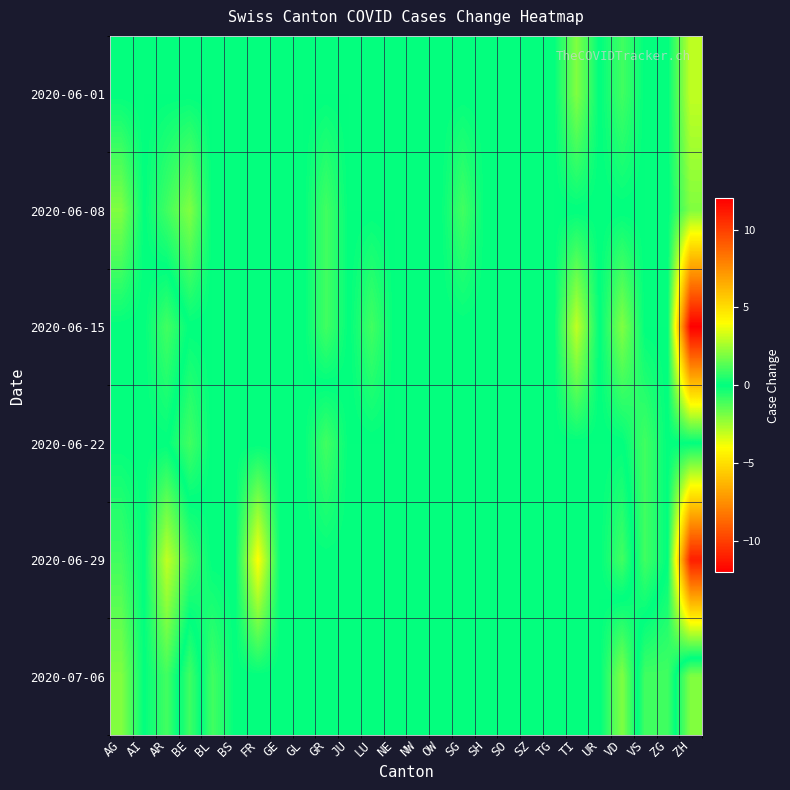

Reading left to right, what are all the values shown in this chart?

2020-06-01: AG=0	AI=0	AR=0	BE=0	BL=0	BS=0	FR=0	GE=0	GL=0	GR=0	JU=0	LU=0	NE=0	NW=0	OW=0	SG=0	SH=0	SO=0	SZ=0	TG=0	TI=-2	UR=0	VD=-1	VS=0	ZG=0	ZH=-3
2020-06-08: AG=2	AI=0	AR=-1	BE=-2	BL=0	BS=0	FR=0	GE=0	GL=0	GR=-1	JU=0	LU=0	NE=0	NW=0	OW=0	SG=1	SH=0	SO=0	SZ=0	TG=0	TI=0	UR=0	VD=0	VS=0	ZG=0	ZH=-2
2020-06-15: AG=0	AI=0	AR=1	BE=0	BL=0	BS=0	FR=0	GE=0	GL=0	GR=-1	JU=0	LU=-1	NE=0	NW=0	OW=0	SG=0	SH=0	SO=0	SZ=0	TG=0	TI=-3	UR=0	VD=-2	VS=0	ZG=0	ZH=-12
2020-06-22: AG=0	AI=0	AR=0	BE=-1	BL=0	BS=0	FR=0	GE=0	GL=0	GR=1	JU=0	LU=0	NE=0	NW=0	OW=0	SG=0	SH=0	SO=0	SZ=0	TG=0	TI=0	UR=0	VD=0	VS=-1	ZG=0	ZH=0
2020-06-29: AG=1	AI=0	AR=3	BE=1	BL=0	BS=0	FR=4	GE=0	GL=0	GR=0	JU=0	LU=0	NE=0	NW=0	OW=0	SG=0	SH=0	SO=0	SZ=0	TG=0	TI=0	UR=0	VD=1	VS=-1	ZG=0	ZH=11
2020-07-06: AG=2	AI=0	AR=1	BE=-1	BL=1	BS=0	FR=0	GE=0	GL=0	GR=0	JU=0	LU=0	NE=0	NW=0	OW=0	SG=0	SH=0	SO=0	SZ=0	TG=0	TI=0	UR=0	VD=-2	VS=1	ZG=1	ZH=-2